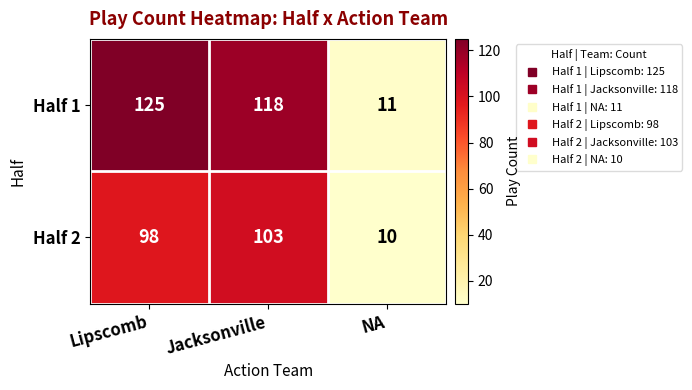

Which series changed the most between Lipscomb and NA?

Half 1